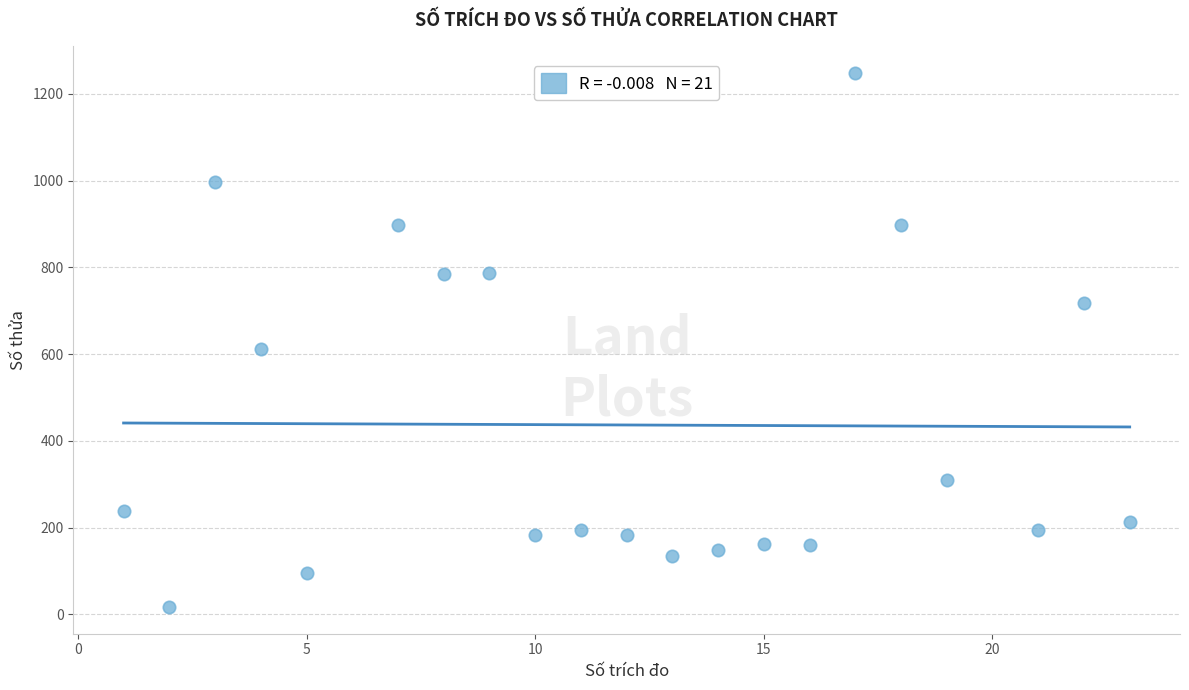

What is the range of X values (max minus min)?

22